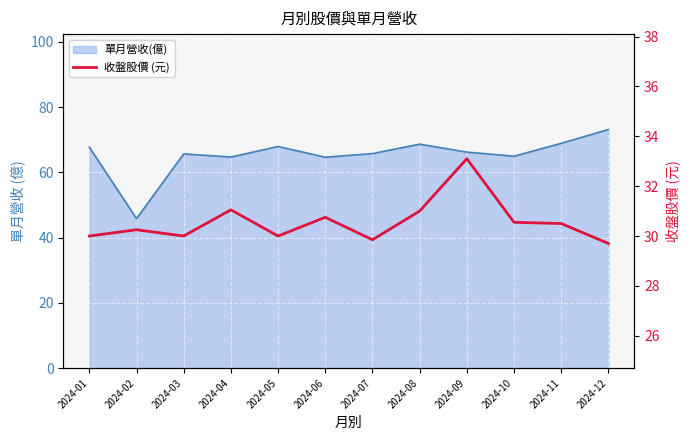

What is the maximum value shown in the chart?

33.1